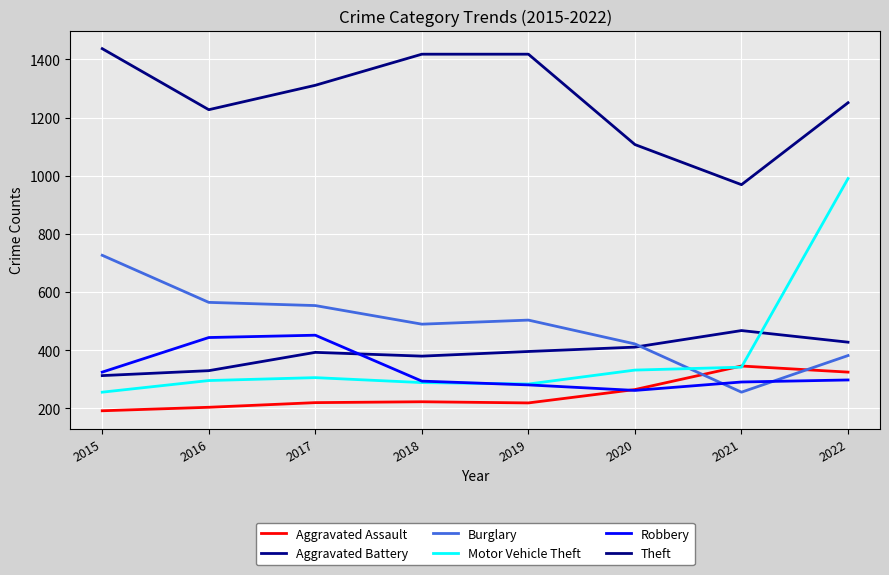

Reading left to right, what are all the values shown in this chart?

Aggravated Assault: 2015=191	2016=203	2017=219	2018=222	2019=218	2020=264	2021=345	2022=324
Aggravated Battery: 2015=312	2016=329	2017=392	2018=379	2019=395	2020=410	2021=467	2022=427
Burglary: 2015=726	2016=564	2017=553	2018=489	2019=503	2020=421	2021=255	2022=381
Motor Vehicle Theft: 2015=255	2016=295	2017=305	2018=288	2019=283	2020=331	2021=341	2022=990
Robbery: 2015=324	2016=443	2017=451	2018=293	2019=280	2020=261	2021=290	2022=297
Theft: 2015=1437	2016=1227	2017=1311	2018=1418	2019=1418	2020=1107	2021=969	2022=1251